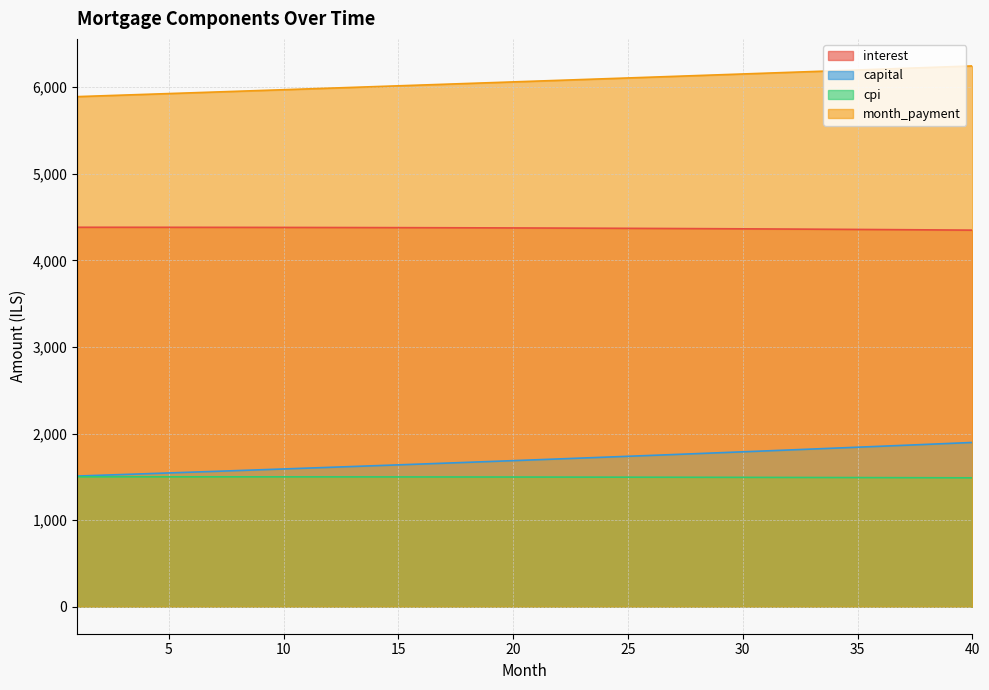

What is the difference between the highest and lowest values at 21?

4572.8